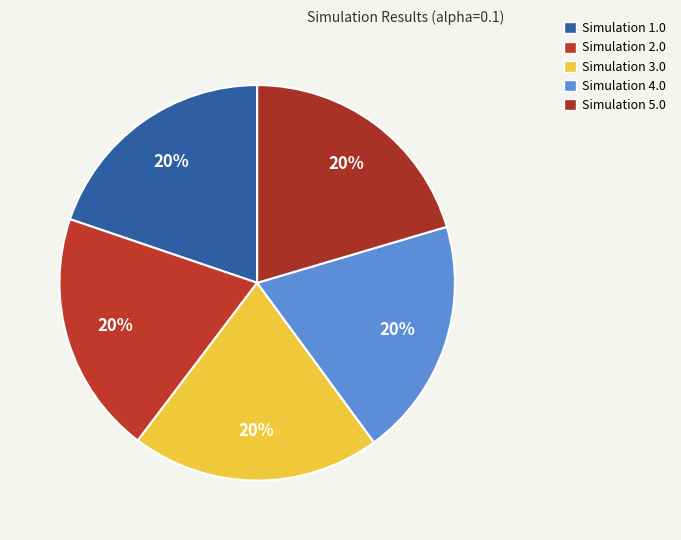

How many slices are in this pie chart?

5